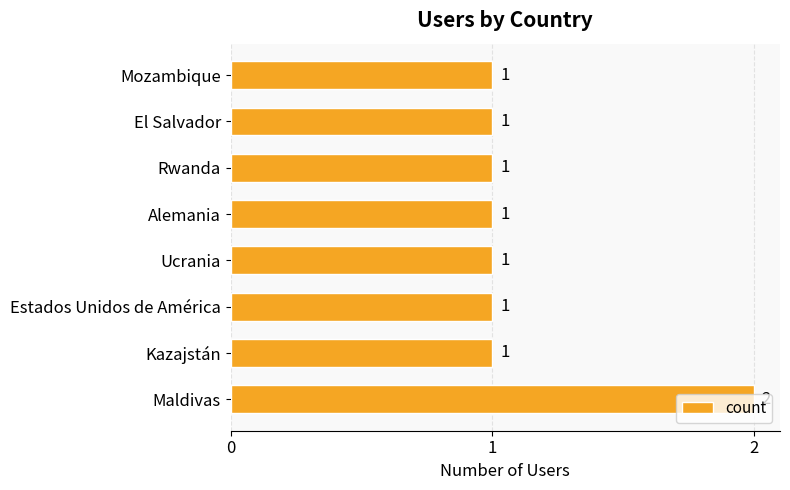

Which category has the highest value across all series?

Maldivas